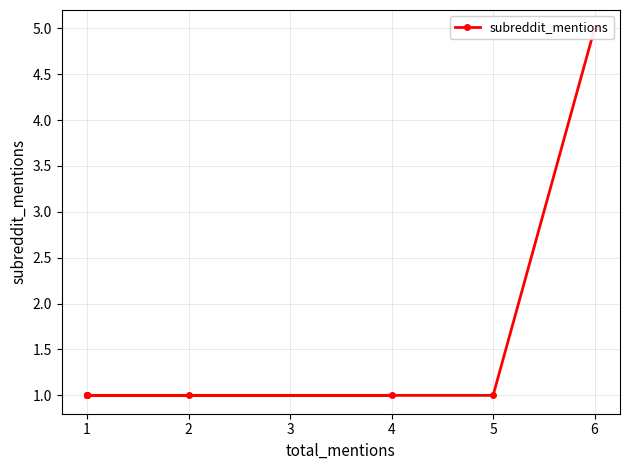

True or false: the data has more than 0 interior local peaks.

False